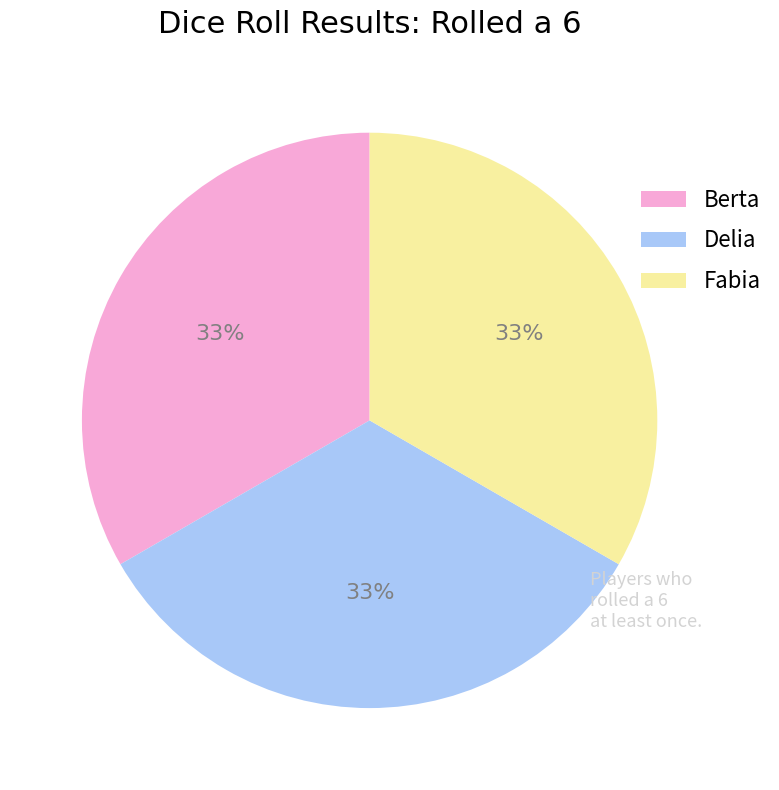

What is the ratio of the value at Berta to the value at Fabia?

1.0